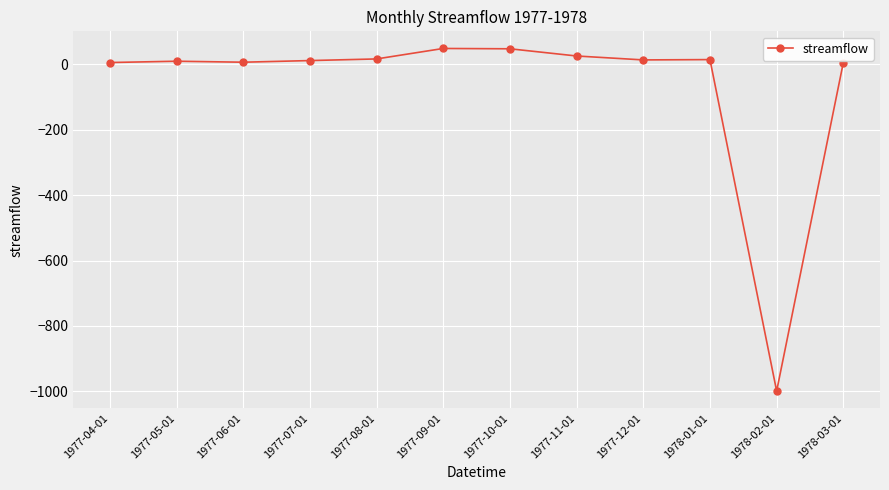

What is the greatest value displayed?

48